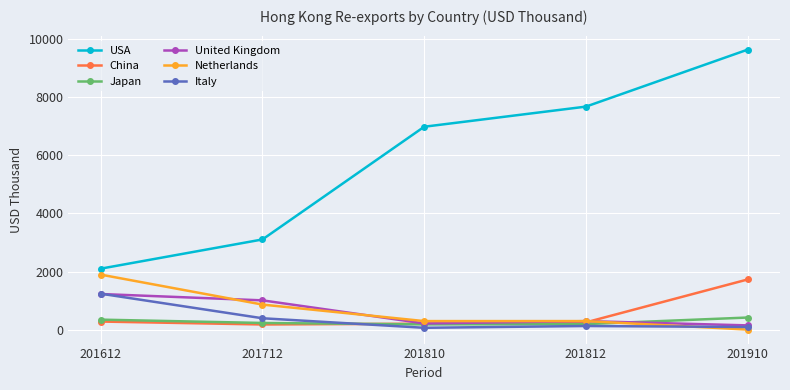

How many distinct data groups are displayed?

6